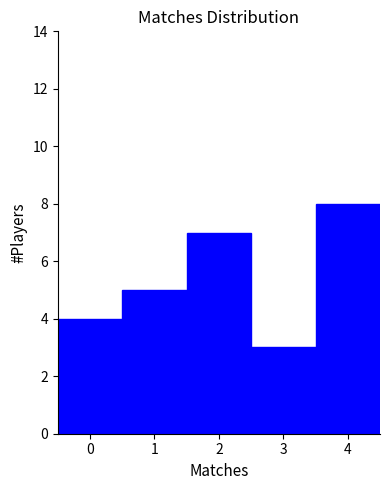

Reading left to right, list every bar in this chart as the range it spans on the x-axis followed by its height. The values are not printed on the chart, so give them approximately, as read against the axis.

-0.5 to 0.5: 4
0.5 to 1.5: 5
1.5 to 2.5: 7
2.5 to 3.5: 3
3.5 to 4.5: 8